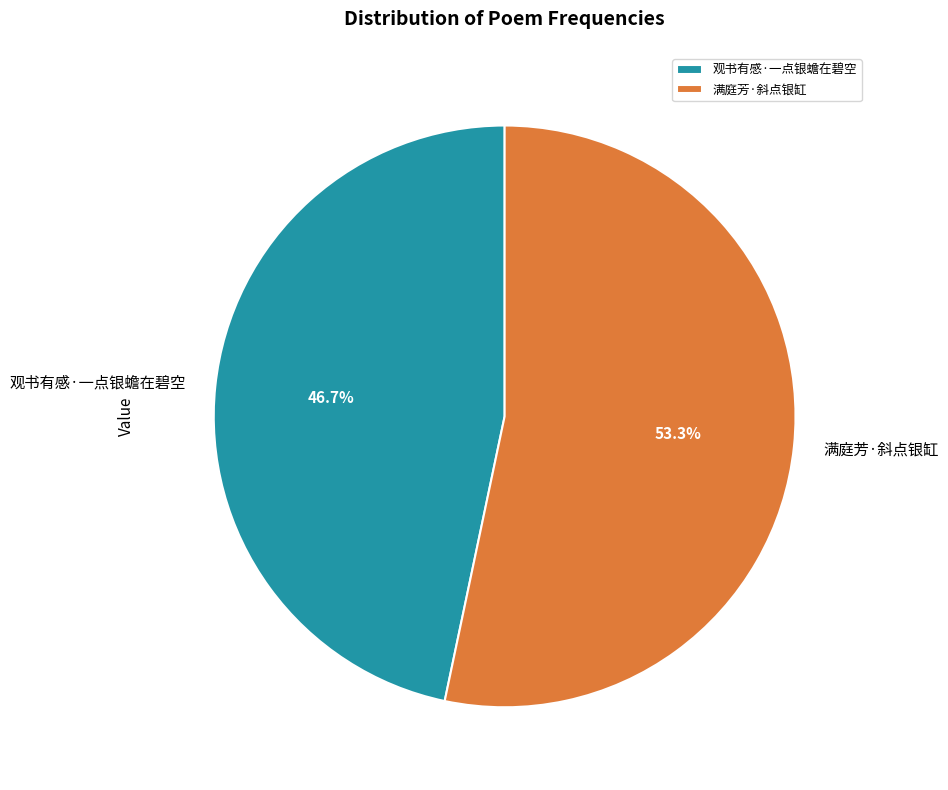

Rank the categories by value from highest to lowest.

满庭芳·斜点银缸, 观书有感·一点银蟾在碧空